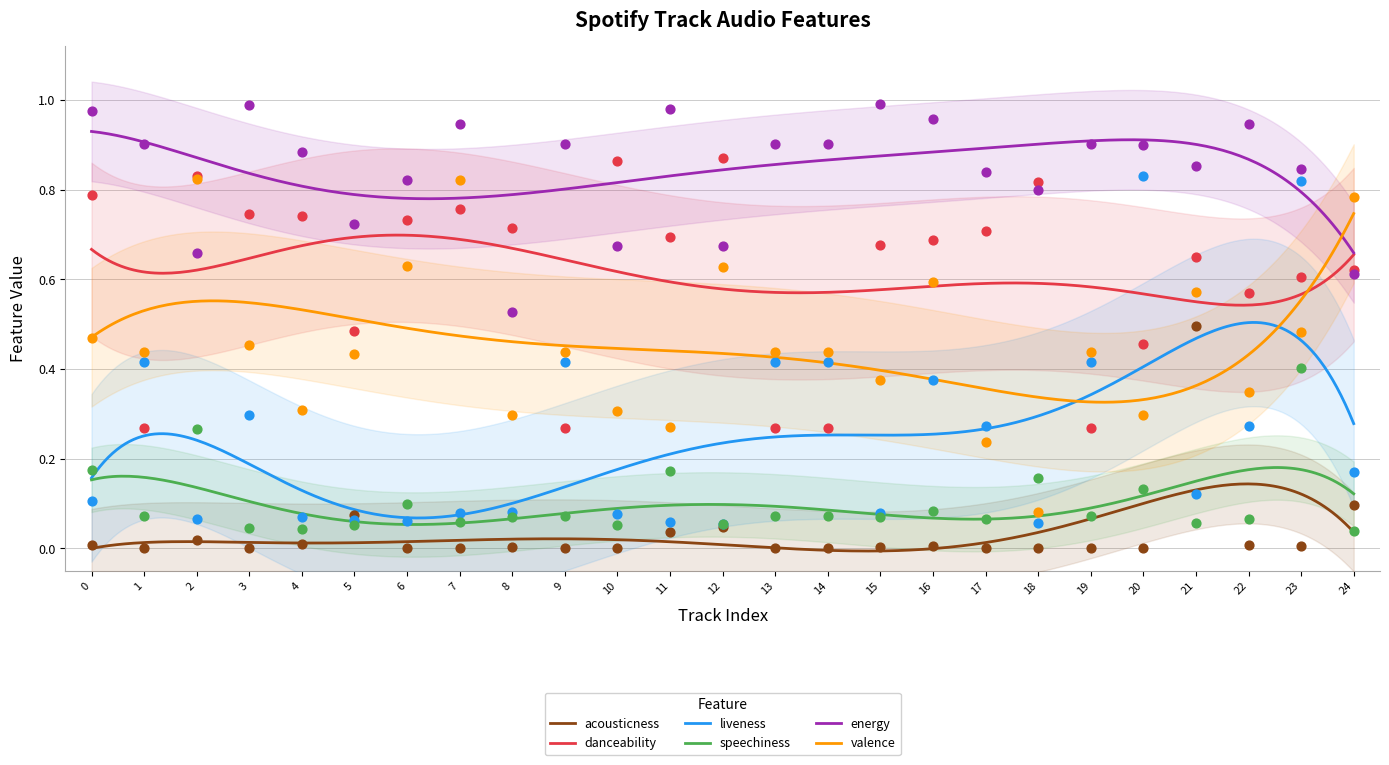

Which series contains the highest Y value?

energy